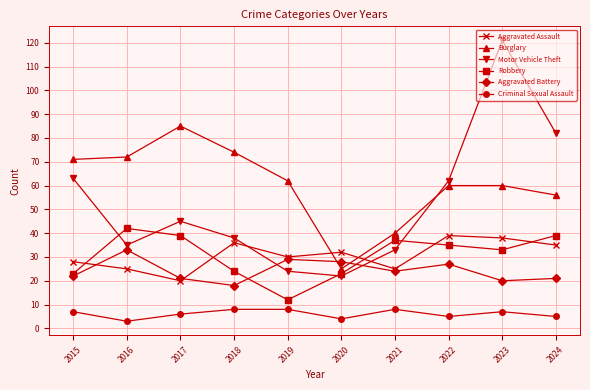

Does the chart have visible grid lines?

Yes